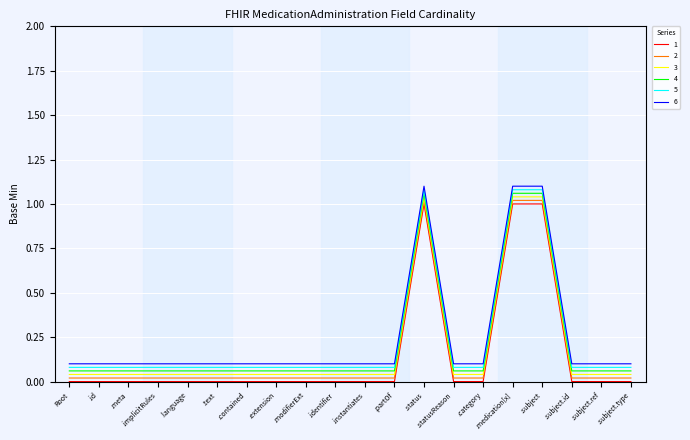

What are all the series names shown in the legend?

1, 2, 3, 4, 5, 6